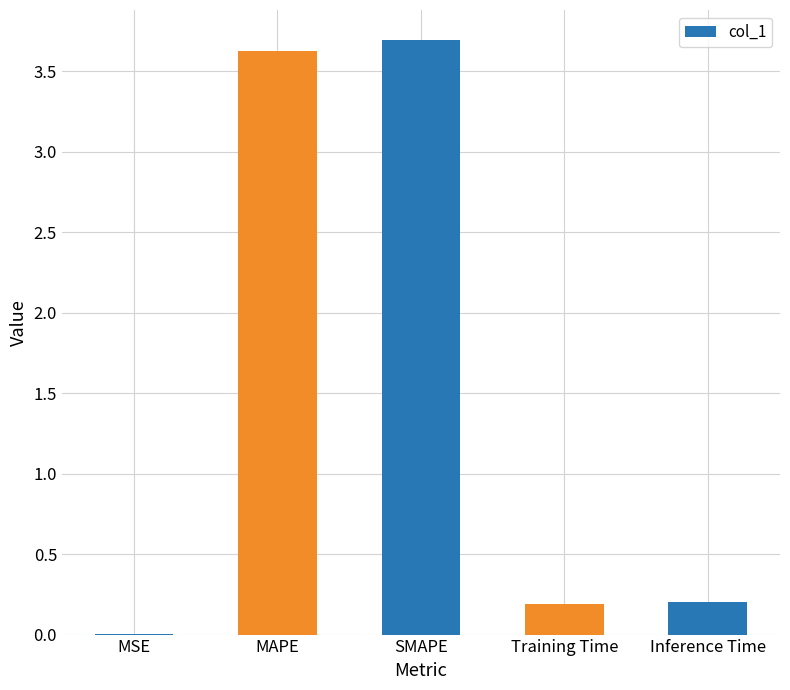

What is the ratio of the value at Training Time to the value at MAPE?

0.1